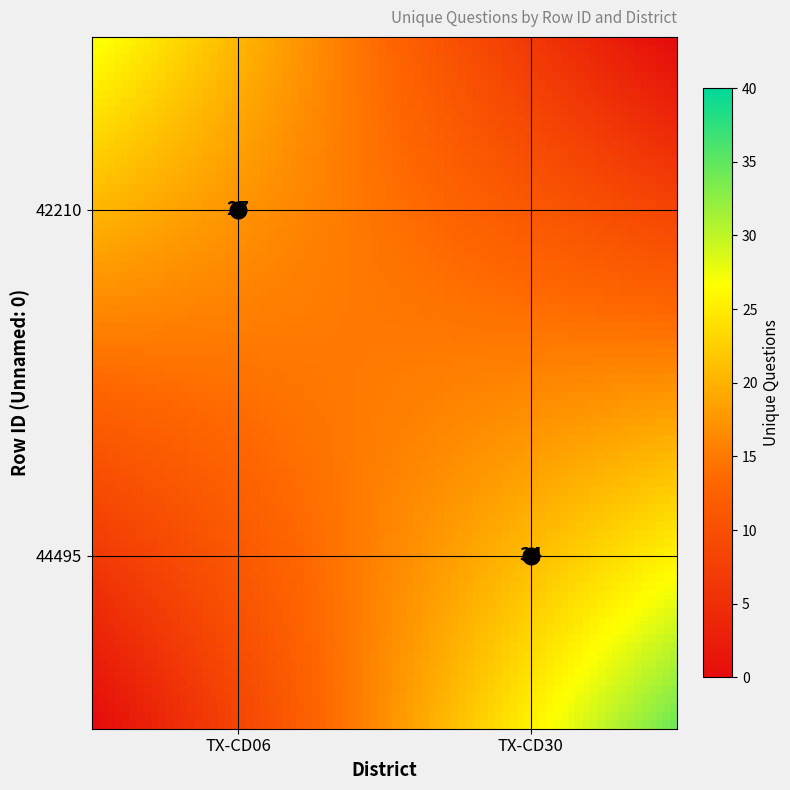

Which series has the largest range (max minus min)?

44495